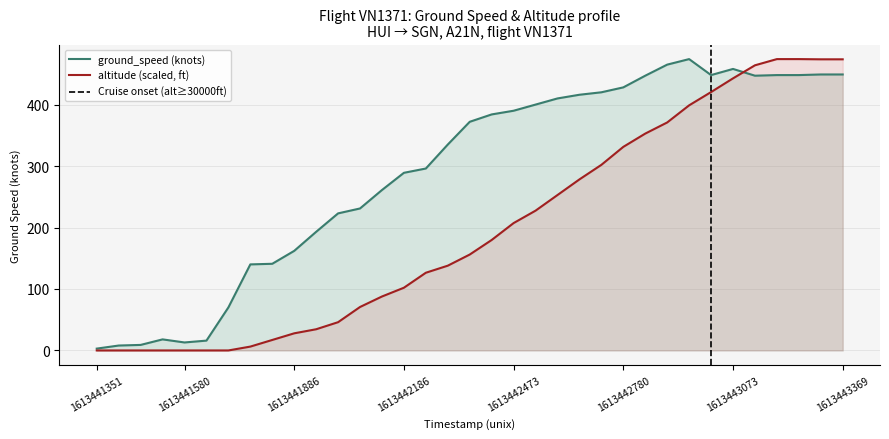

Rank the categories by altitude value from lowest to highest.

1613441351, 1613441409, 1613441470, 1613441509, 1613441580, 1613441646, 1613441704, 1613441756, 1613441826, 1613441886, 1613441939, 1613442009, 1613442064, 1613442125, 1613442186, 1613442235, 1613442301, 1613442358, 1613442418, 1613442473, 1613442539, 1613442603, 1613442662, 1613442725, 1613442780, 1613442838, 1613442906, 1613442970, 1613443029, 1613443073, 1613443146, 1613443338, 1613443369, 1613443206, 1613443272